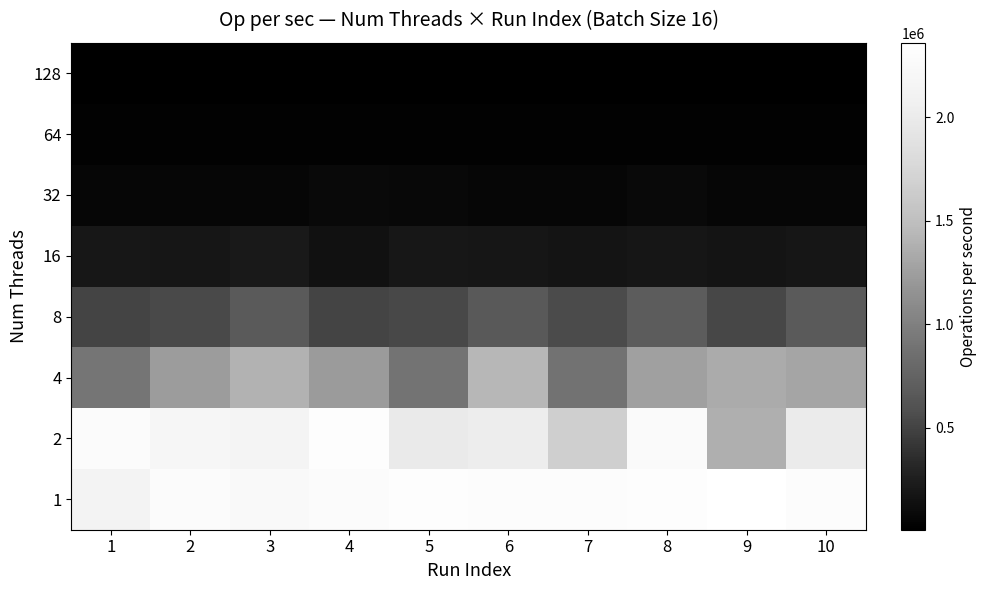

Which label corresponds to the largest value in the chart?

9